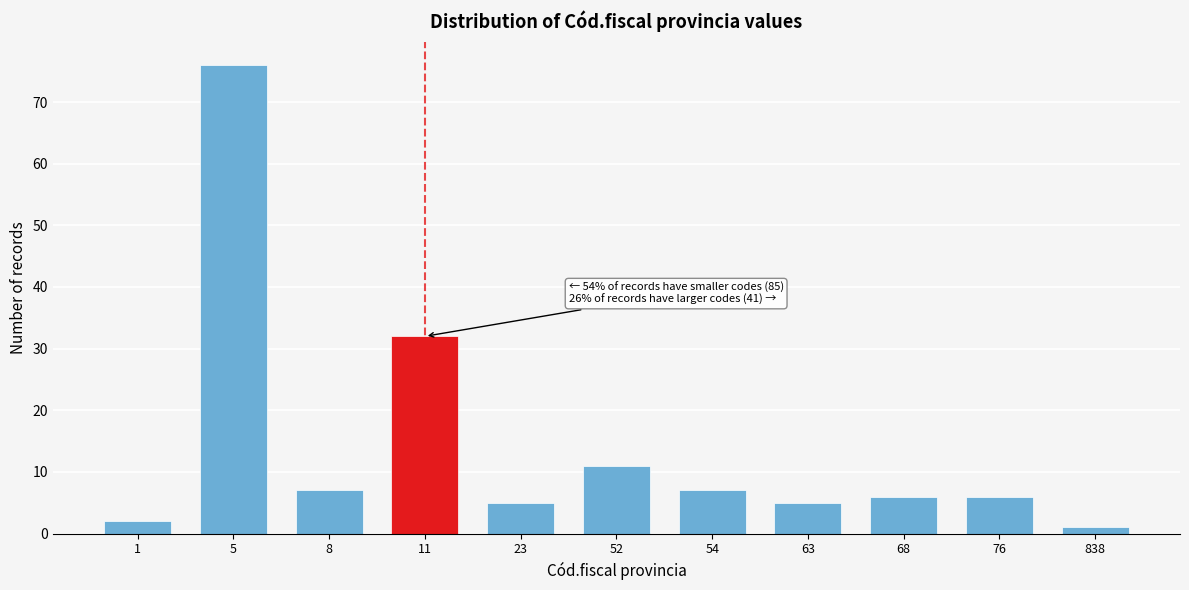

Reading left to right, transcribe all the data shown in this chart.

2	76	7	32	5	11	7	5	6	6	1